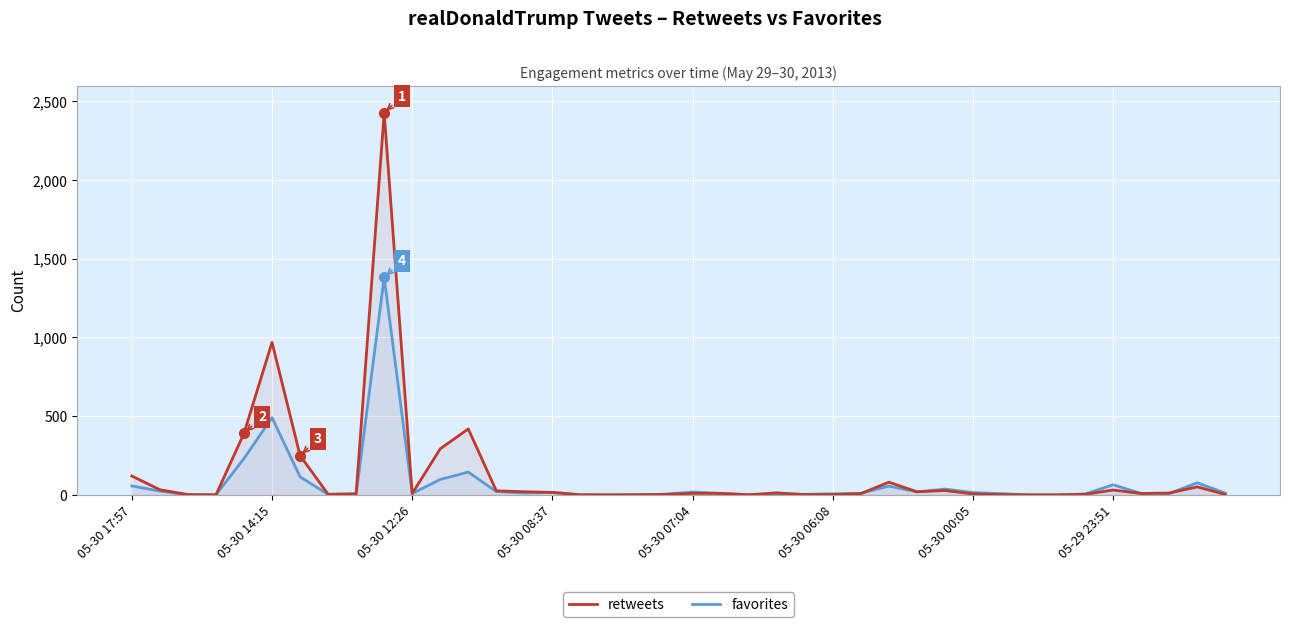

What is the maximum value for retweets?

2428